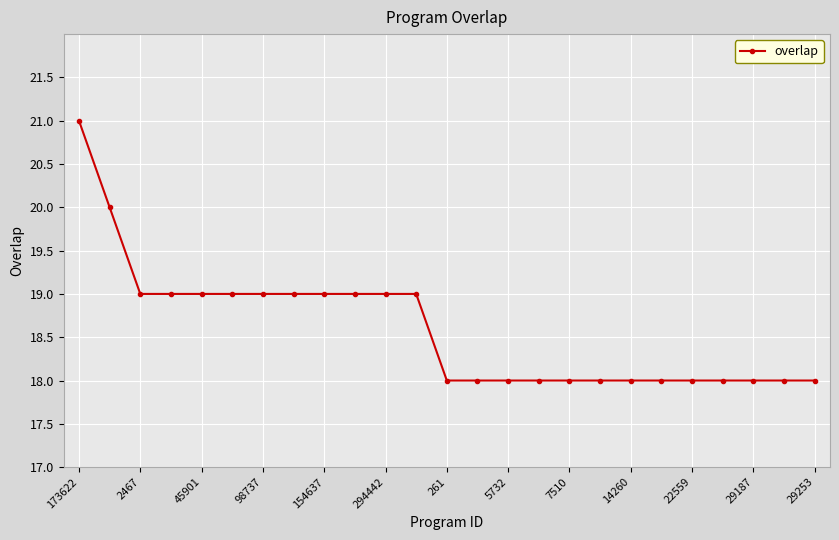

What is the maximum value shown in the chart?

21